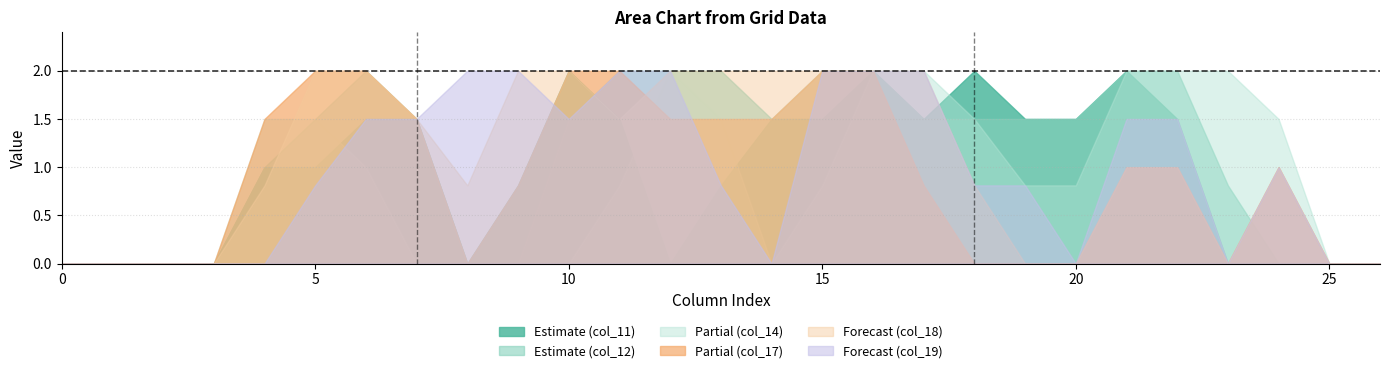

True or false: col_19 has a value of 2.7 at 12.

False